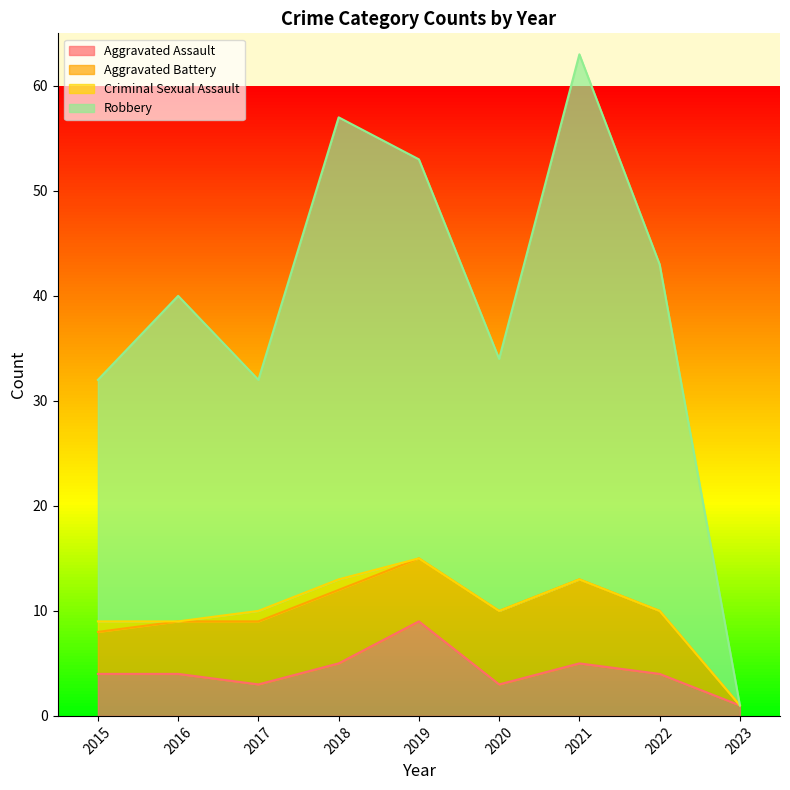

What is the value of the Aggravated Assault point at the 5th from the left?

9